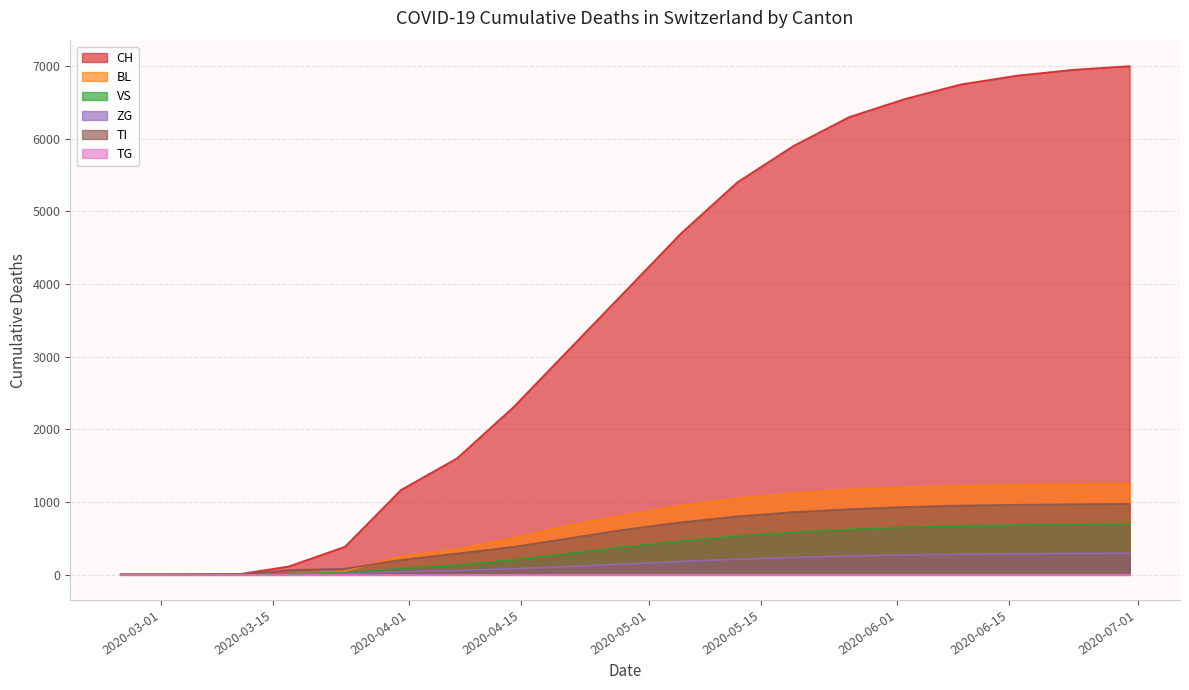

What position from the right is 2020-02-25?

19